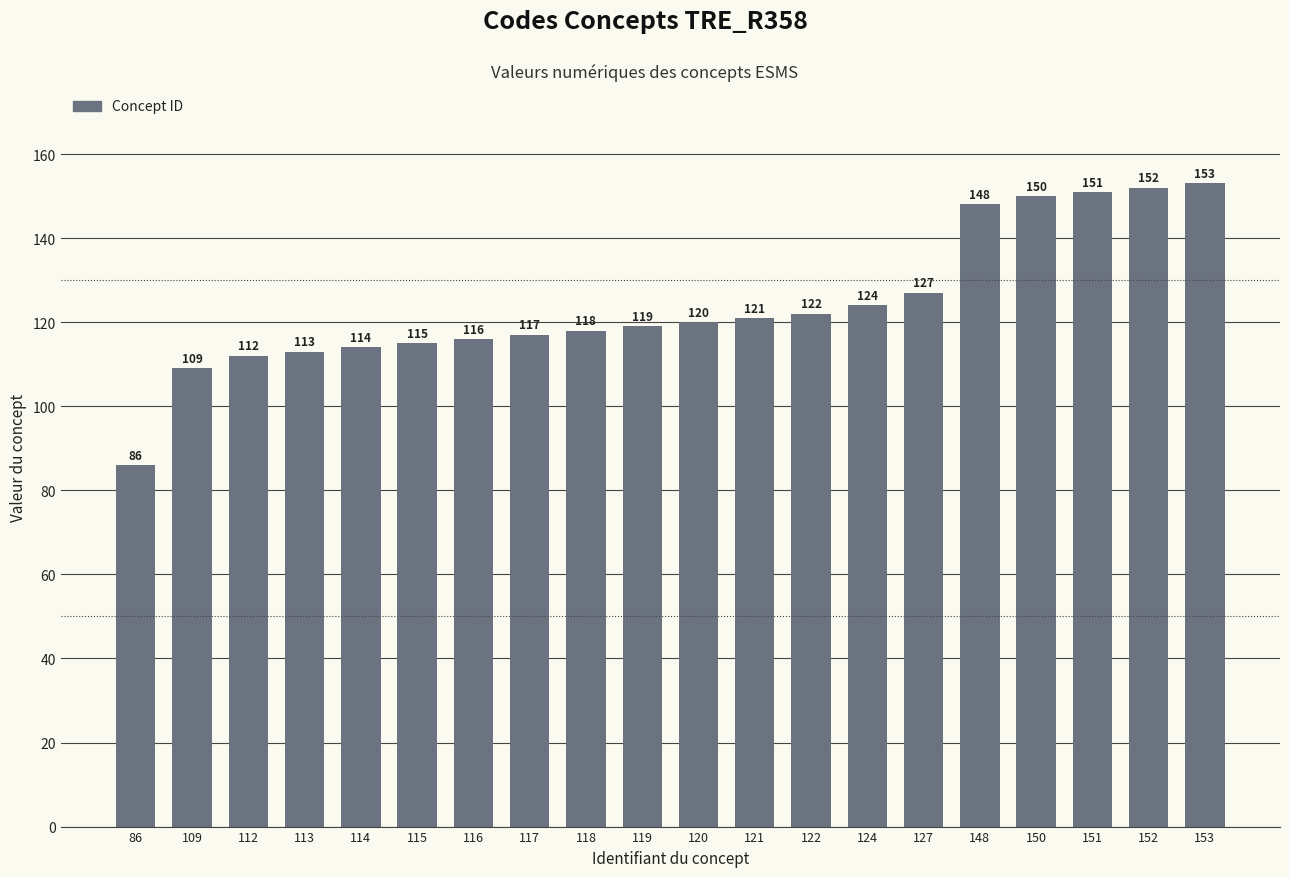

What is the change in value from 114 to 115?

+1